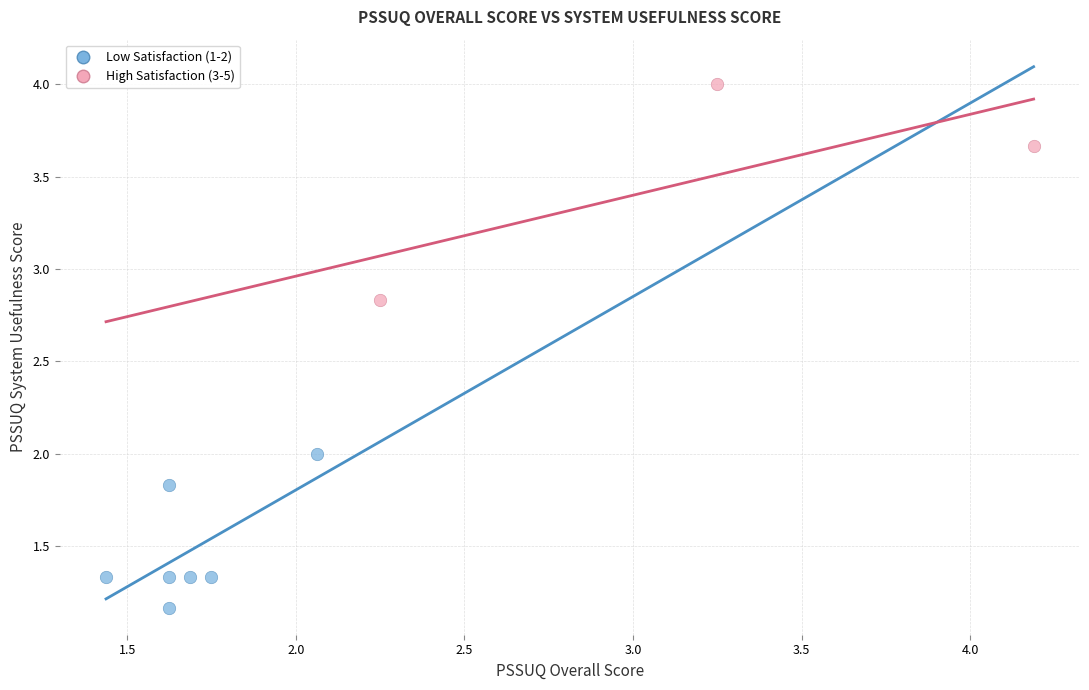

Which series reaches the minimum Y coordinate?

Low Satisfaction (1-2)